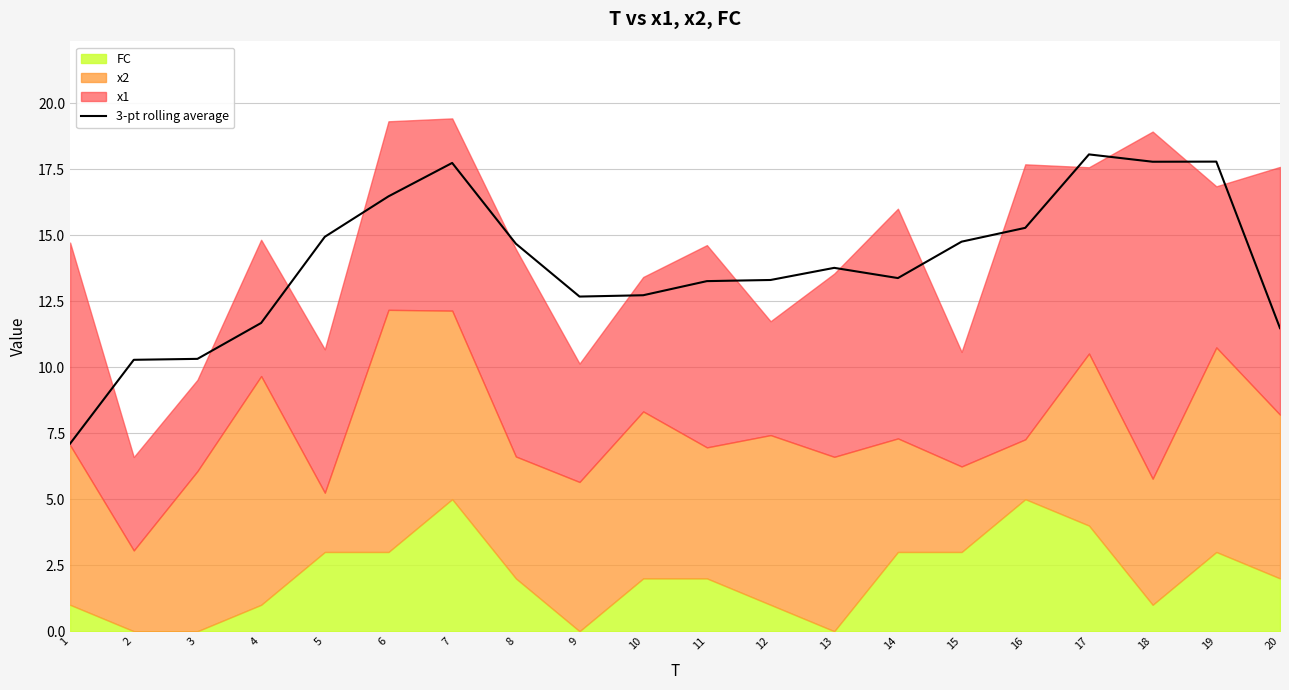

What is the difference between the maximum and second lowest values?

7.8